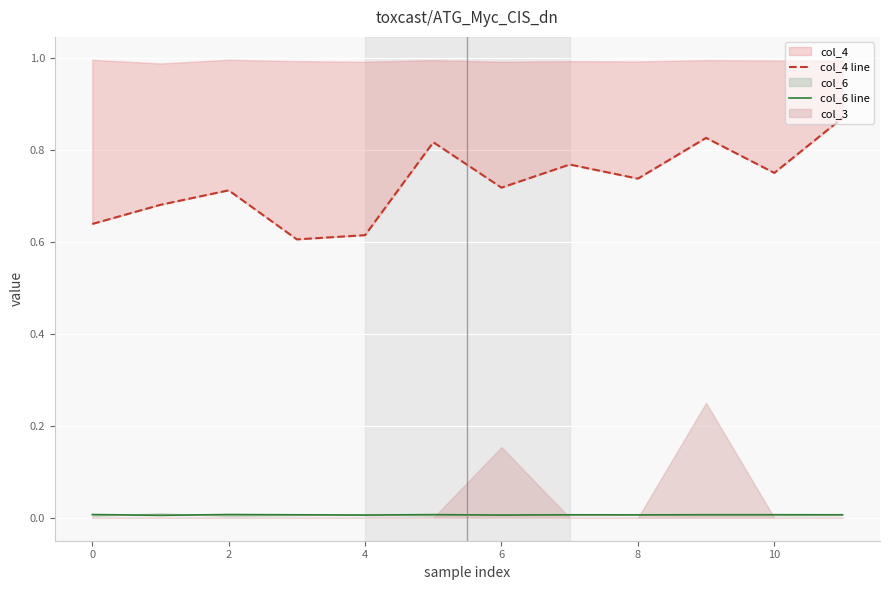

True or false: col_4 line has more than 0 interior local peaks.

True